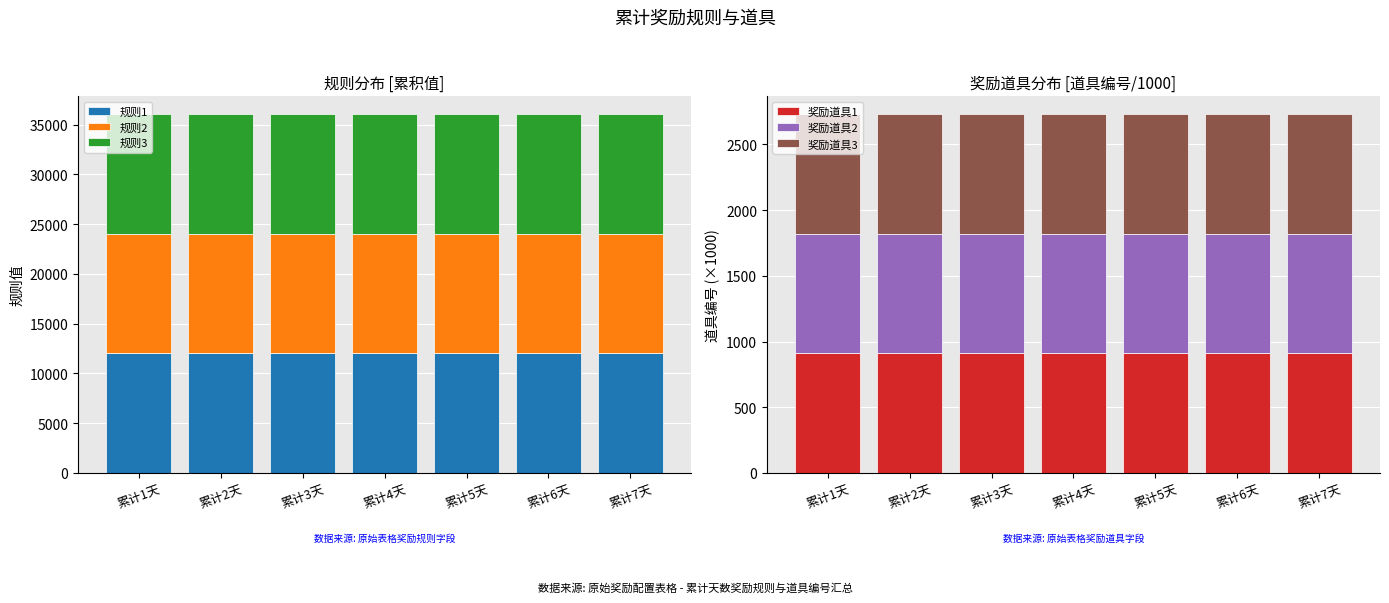

Reading left to right, list all the values displayed in this chart.

规则1: 累计1天=12012.0	累计2天=12014.0	累计3天=12016.0	累计4天=12011.0	累计5天=12012.0	累计6天=12014.0	累计7天=12014.0
规则2: 累计1天=12012.0	累计2天=12014.0	累计3天=12016.0	累计4天=12011.0	累计5天=12012.0	累计6天=12014.0	累计7天=12014.0
规则3: 累计1天=12012.0	累计2天=12014.0	累计3天=12016.0	累计4天=12011.0	累计5天=12012.0	累计6天=12014.0	累计7天=12014.0
奖励道具1: 累计1天=910.1	累计2天=910.1	累计3天=910.1	累计4天=910.1	累计5天=910.1	累计6天=910.1	累计7天=910.1
奖励道具2: 累计1天=910.1	累计2天=910.1	累计3天=910.1	累计4天=910.1	累计5天=910.1	累计6天=910.1	累计7天=910.1
奖励道具3: 累计1天=910.1	累计2天=910.1	累计3天=910.1	累计4天=910.1	累计5天=910.1	累计6天=910.1	累计7天=910.1